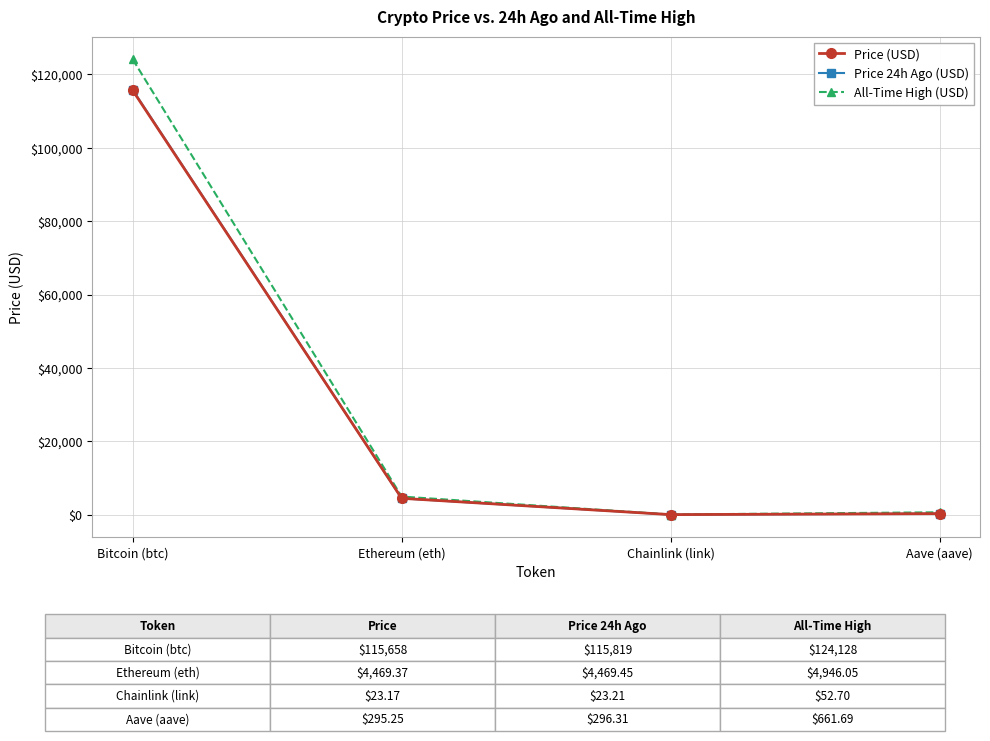

At which category is the sum across all series the highest?

Bitcoin (btc)